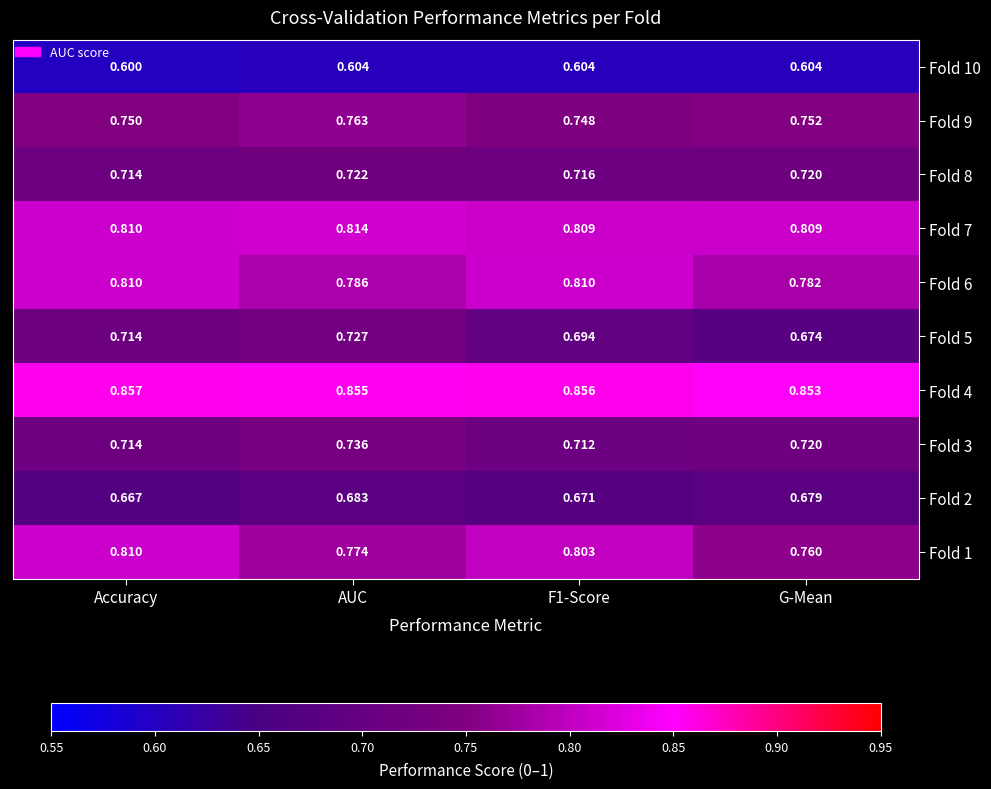

At which label does Fold 7 reach its peak?

AUC